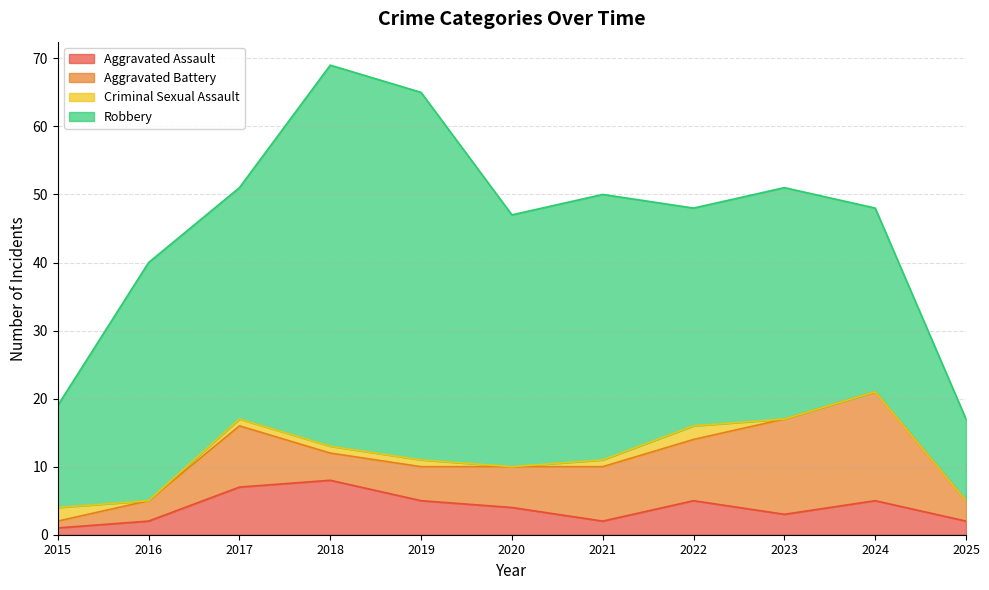

True or false: Aggravated Battery and Robbery cross at least once.

False